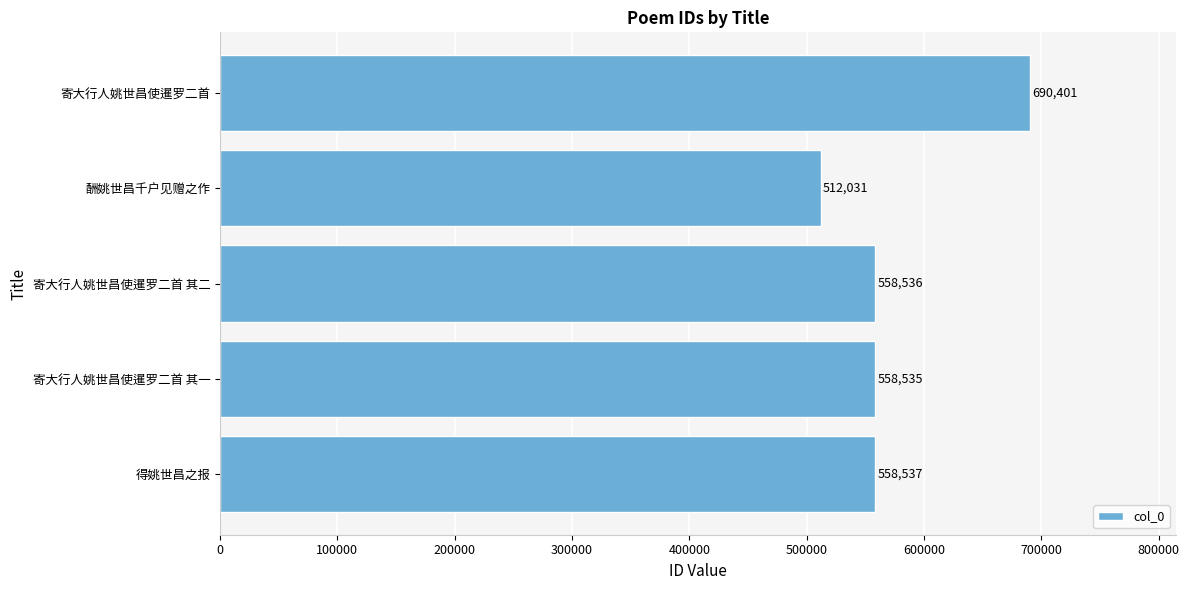

Reading bottom to top, list all the values displayed in this chart.

得姚世昌之报=558537	寄大行人姚世昌使暹罗二首 其一=558535	寄大行人姚世昌使暹罗二首 其二=558536	酬姚世昌千户见赠之作=512031	寄大行人姚世昌使暹罗二首=690401